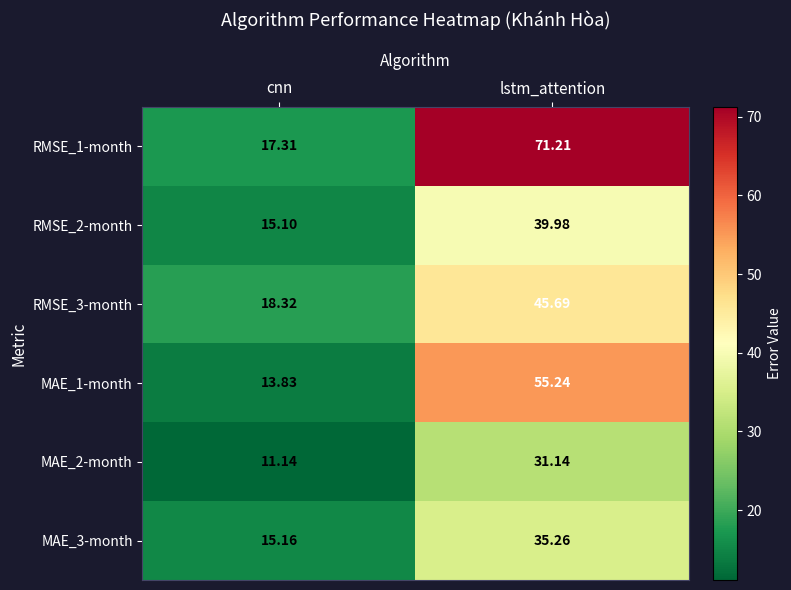

At which category is the sum across all series the highest?

lstm_attention